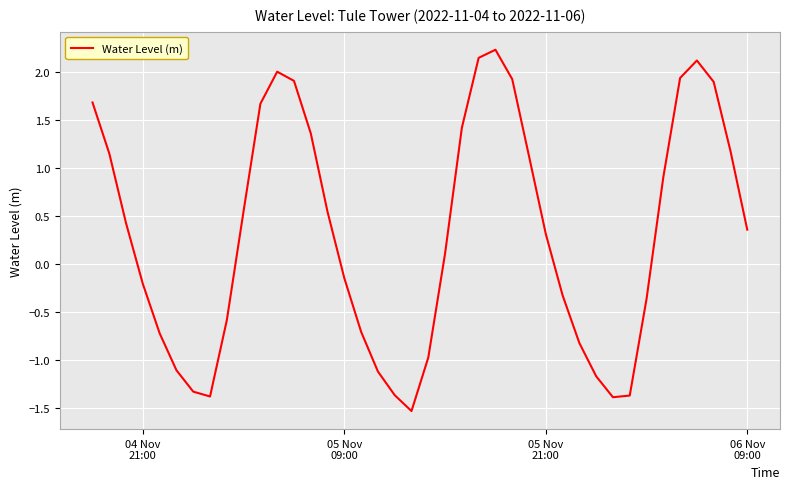

What is the difference between the maximum and minimum values?

3.8